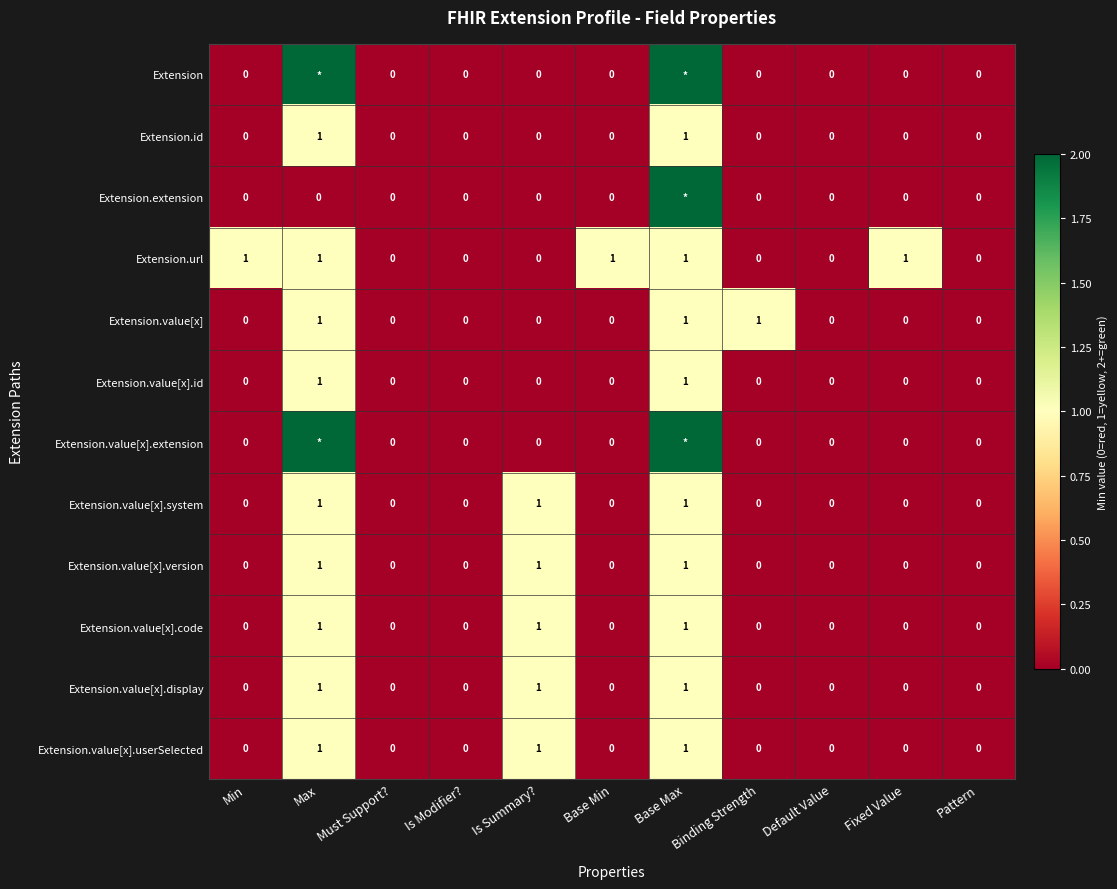

At which category does the chart reach its minimum across all series?

Min